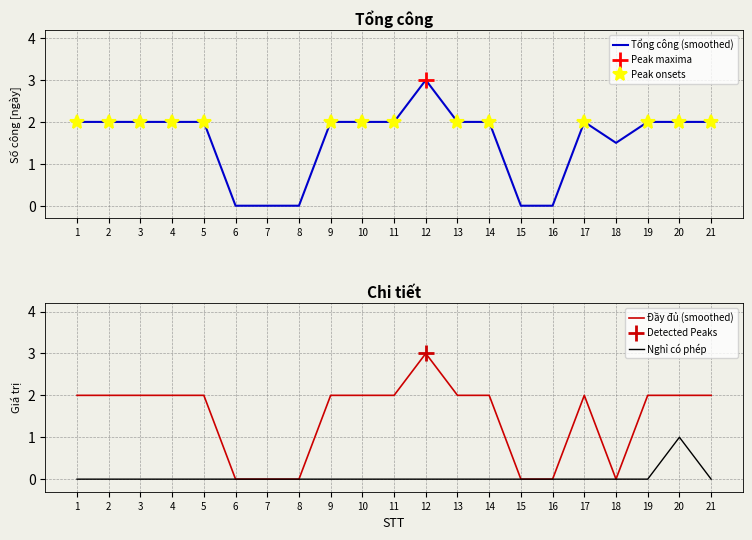

At how many categories does at least one series exceed 1?

16